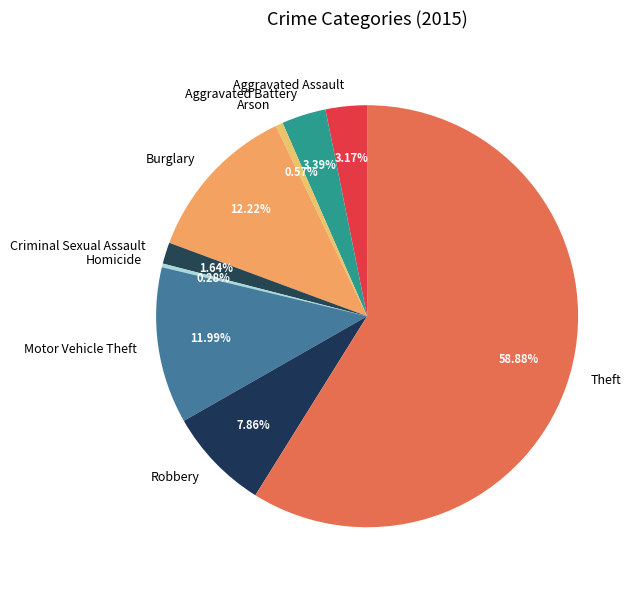

Approximately how many times larger is the value at Aggravated Battery compared to Arson?

6.0